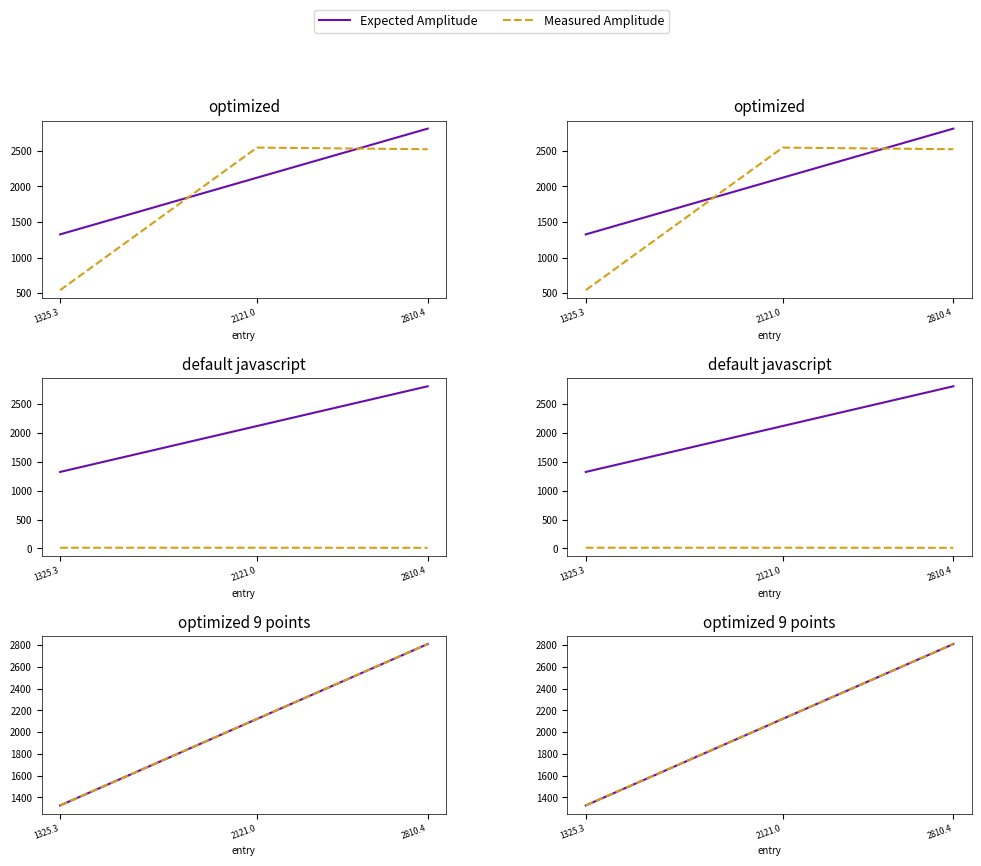

What is the approximate value of Measured Amplitude at 2121.0?

2123.5